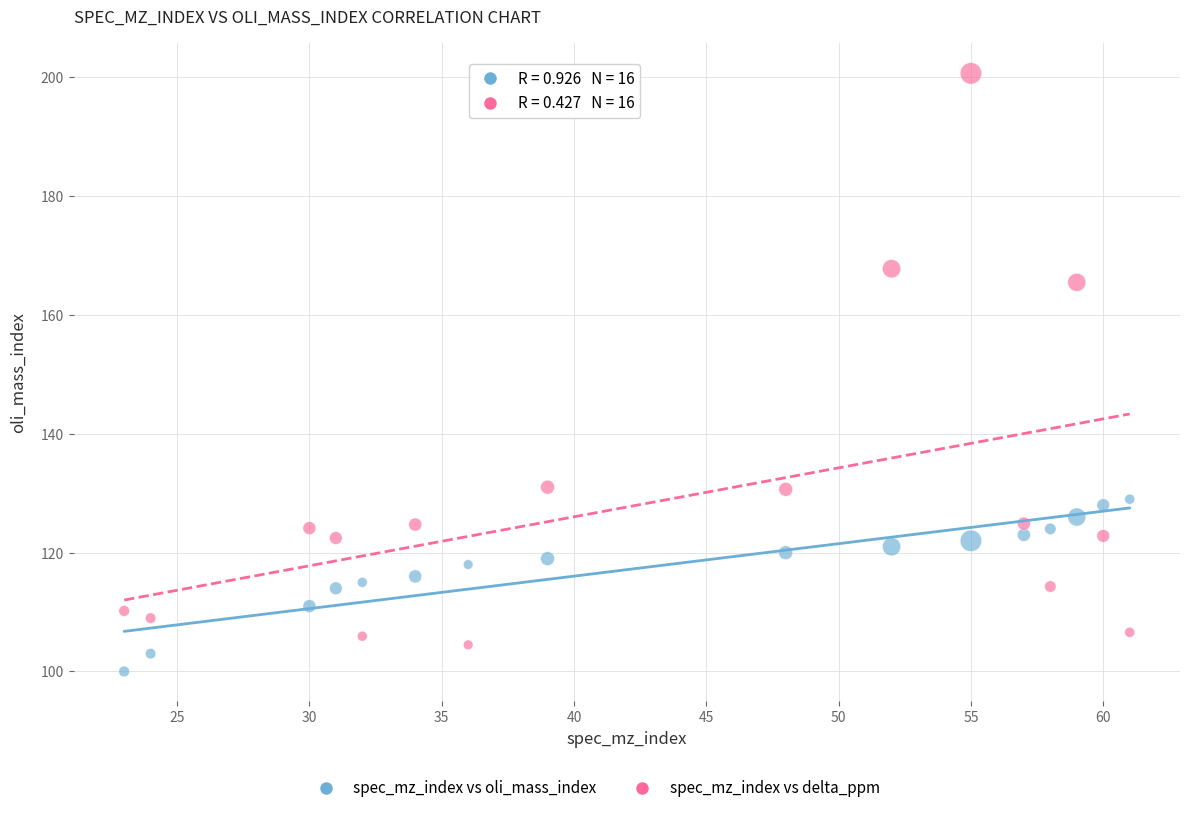

Across all data points, what is the range of X values (max minus min)?

38.0